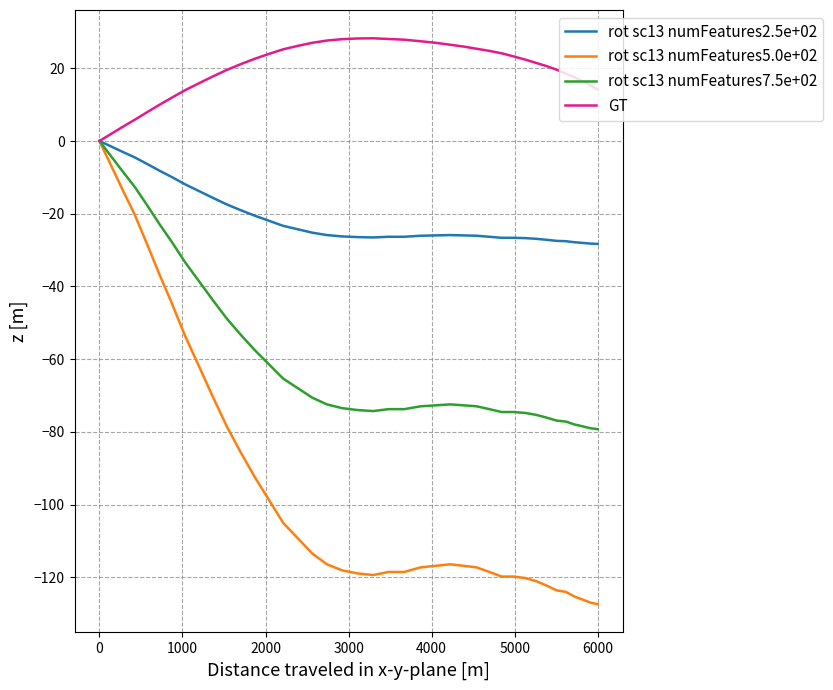

At how many categories does at least one series exceed -57?

40